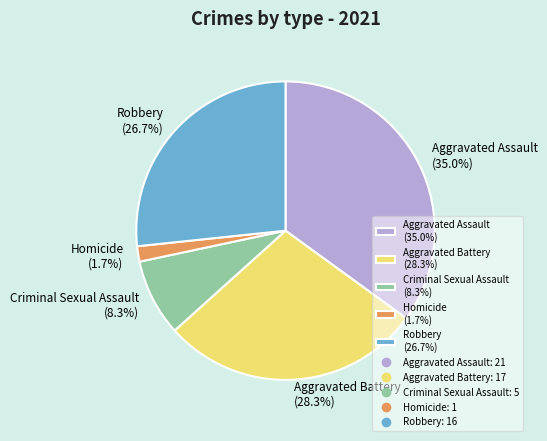

What is the smallest slice in the pie chart?

Homicide